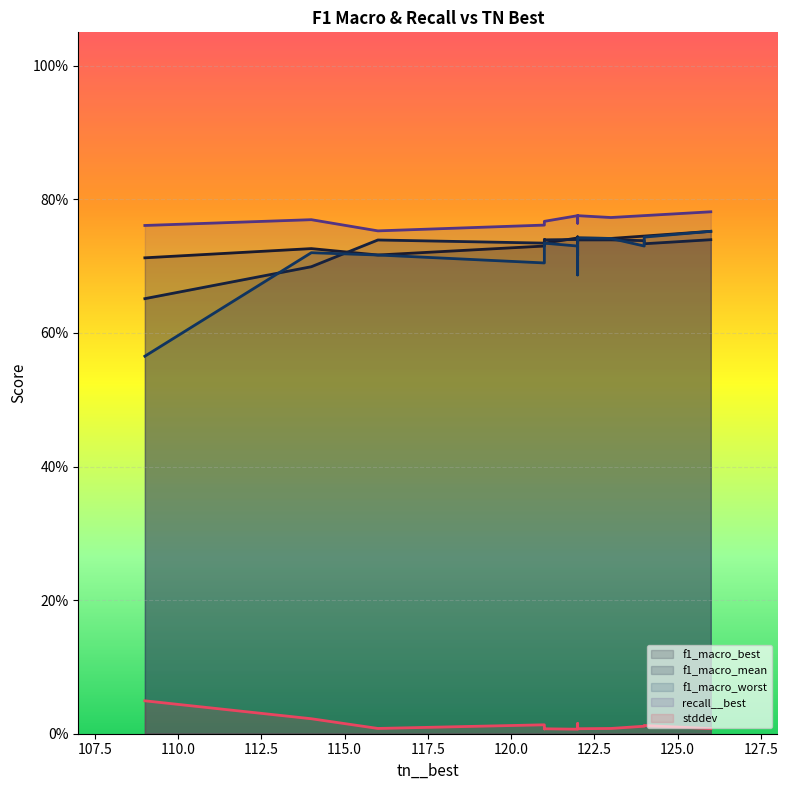

Which series changed the most between 124 and 124?

f1_macro_worst